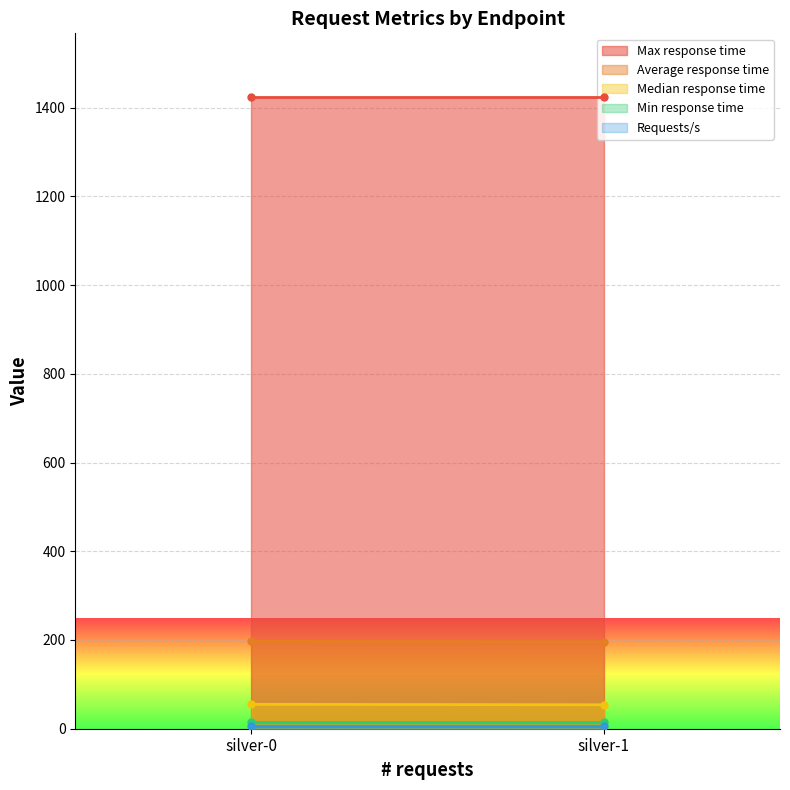

What is the sum of all Median response time values?

109.0